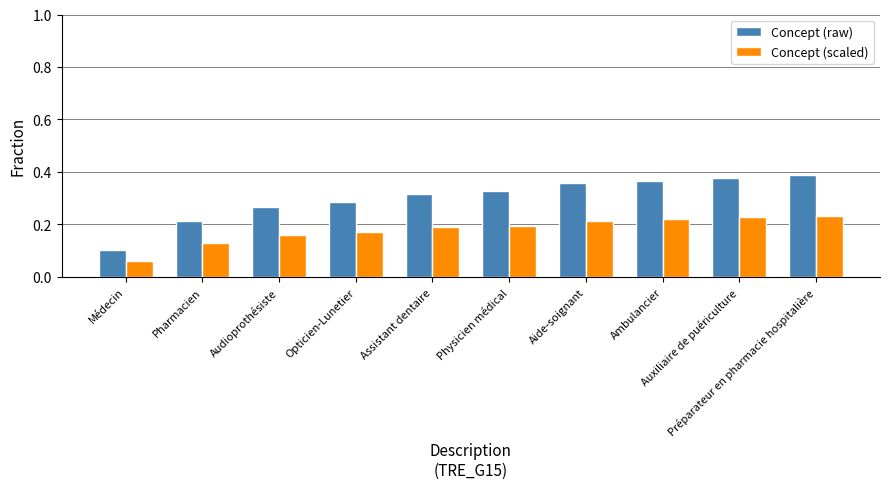

The value of Concept (scaled) at Opticien-Lunetier is 0.2. True or false?

True